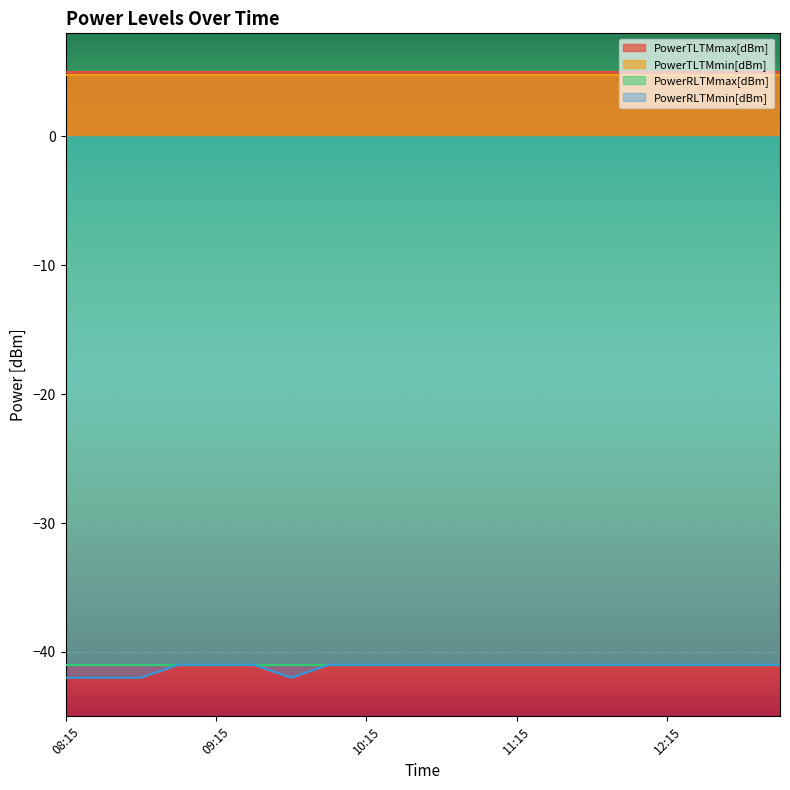

At which category is the sum across all series the highest?

09:00